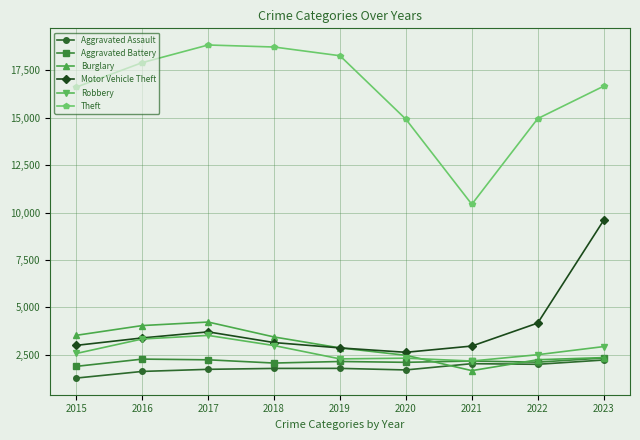

True or false: Theft and Aggravated Assault cross at least once.

False